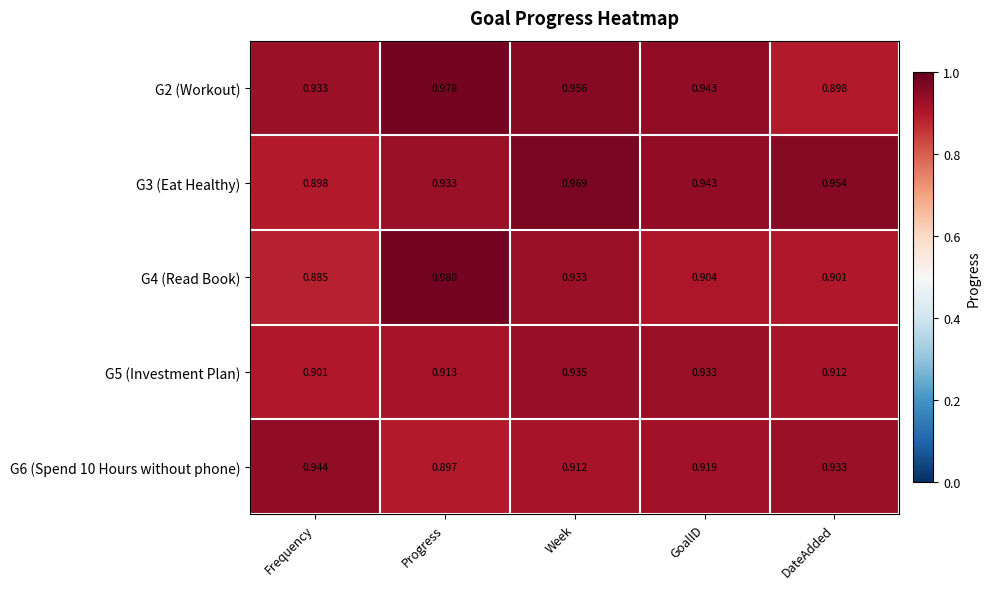

Is the value of G3 (Eat Healthy) at Week greater than the value of G2 (Workout) at DateAdded?

Yes